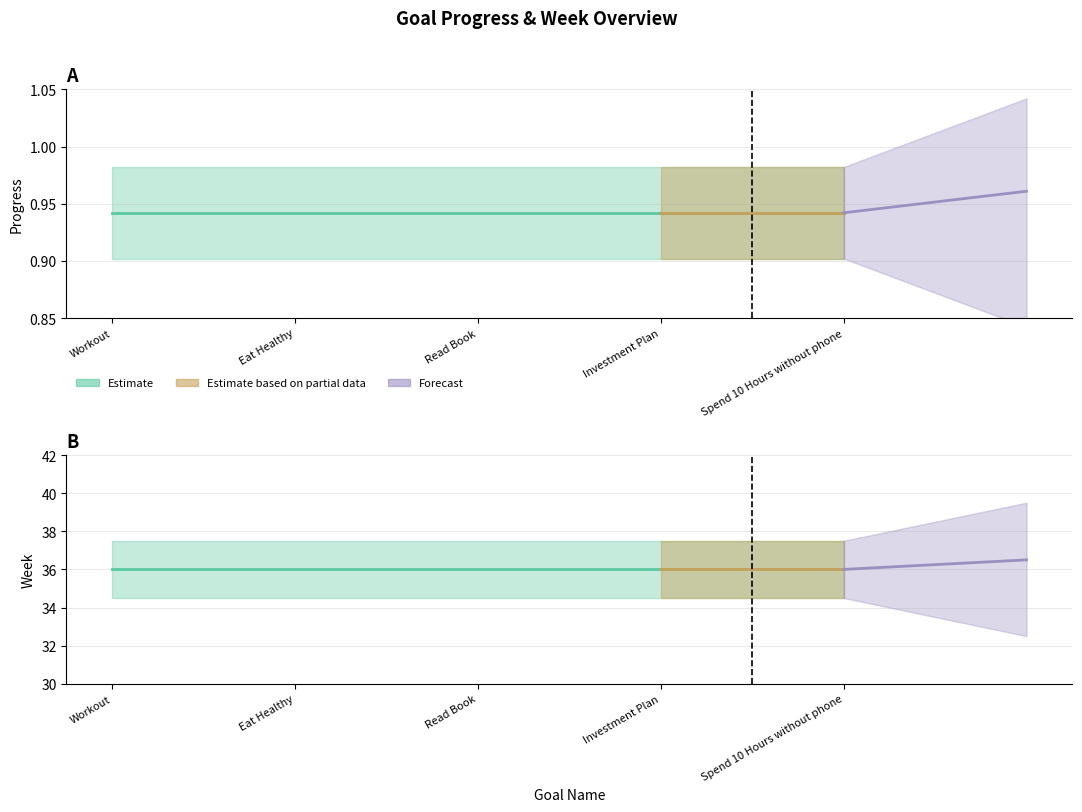

What is the average value of the Week series?

36.0